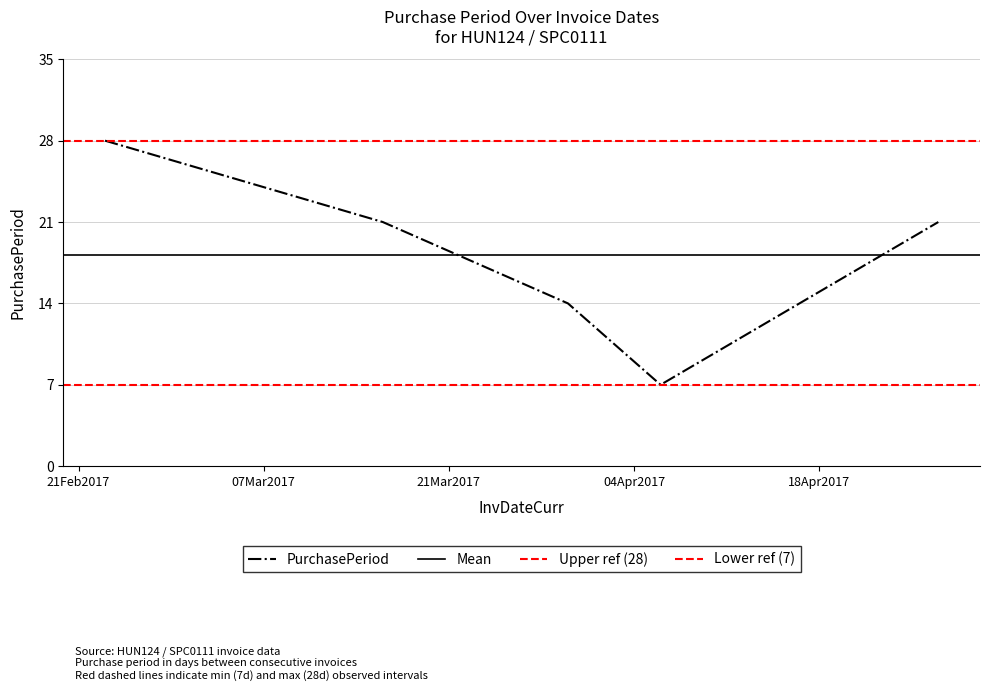

Approximately how many times larger is the value at 2017-02-23 compared to 2017-04-27?

1.3